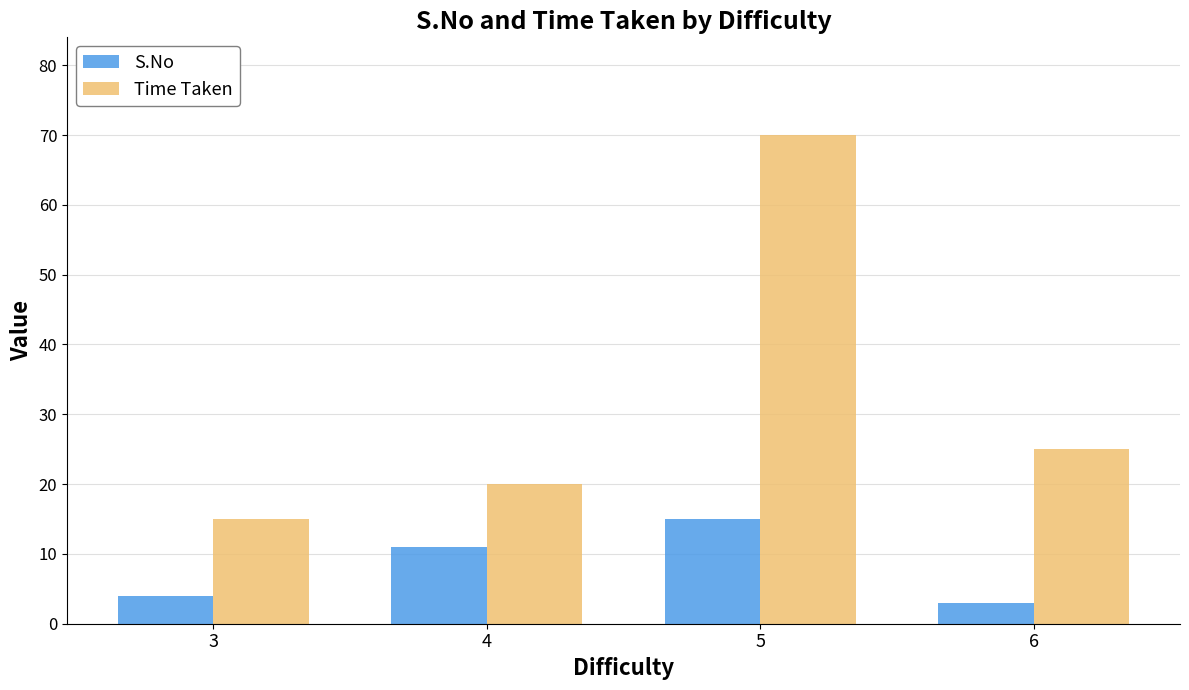

What is the sum of all Time Taken values?

130